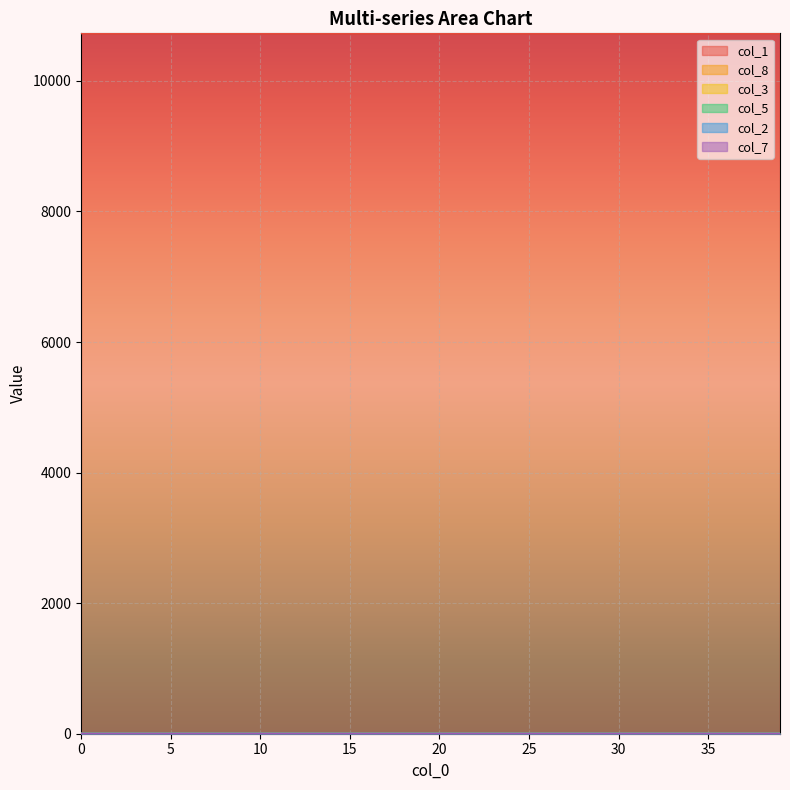

True or false: col_7 and col_1 intersect in this chart.

False